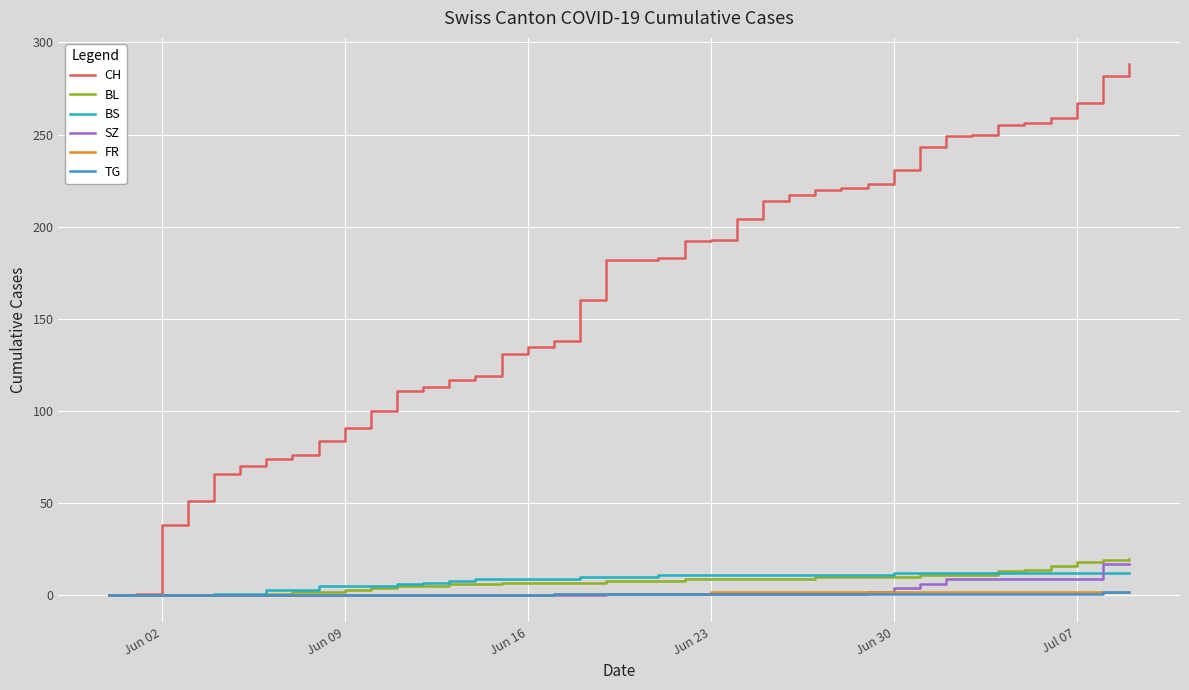

Which series has the widest spread of values?

CH